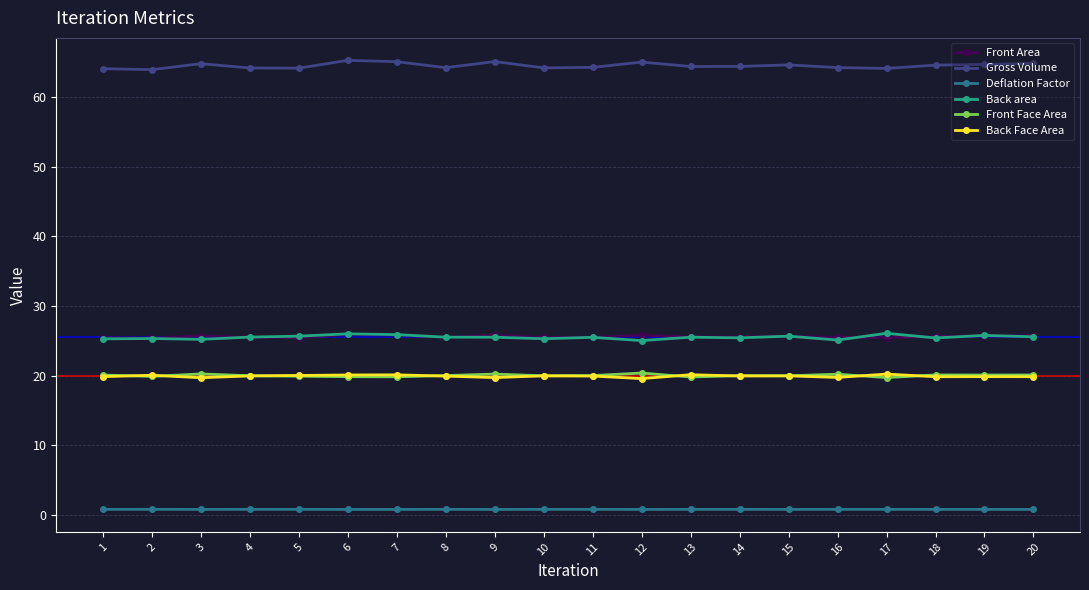

True or false: Back area has more than 0 interior local peaks.

True